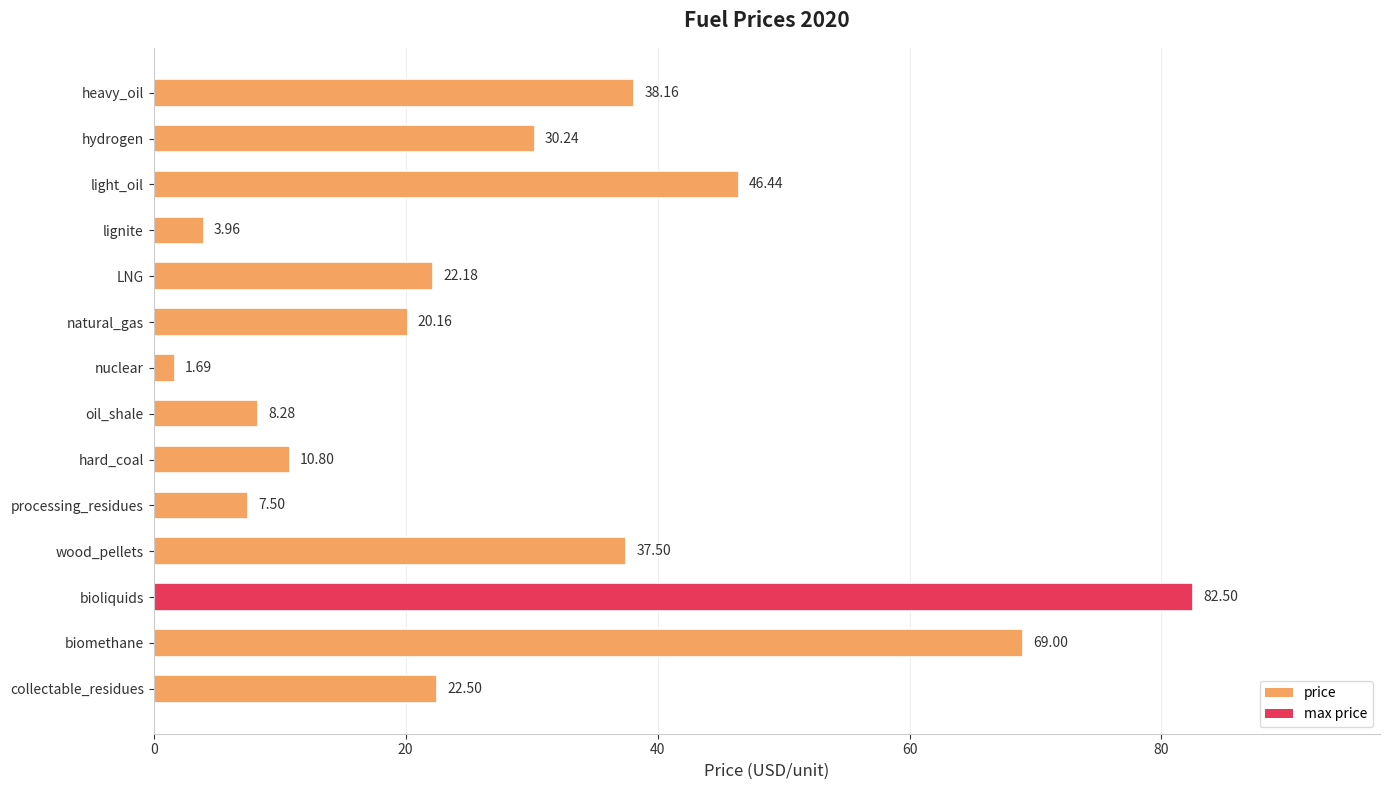

What is the greatest value displayed?

82.5